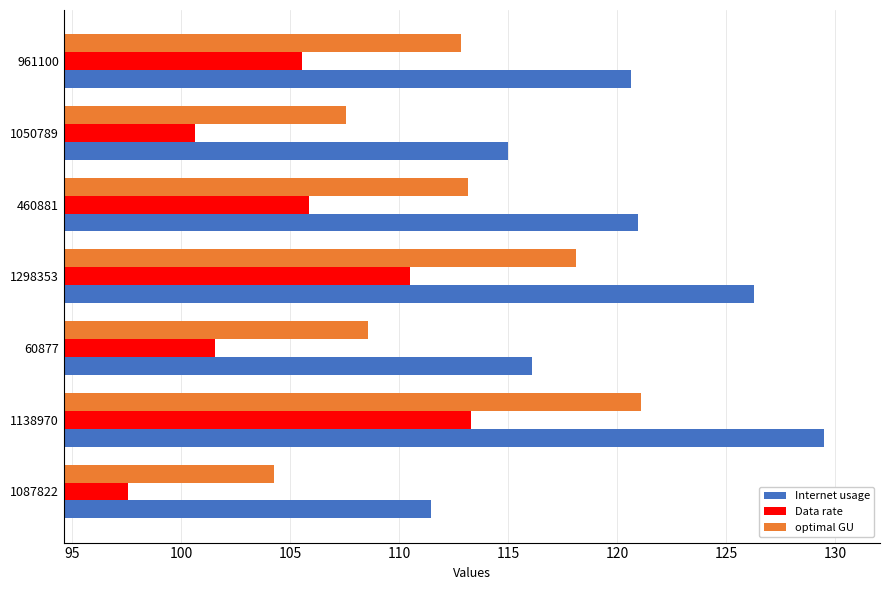

Which series changed the most between 1138970 and 460881?

Internet usage